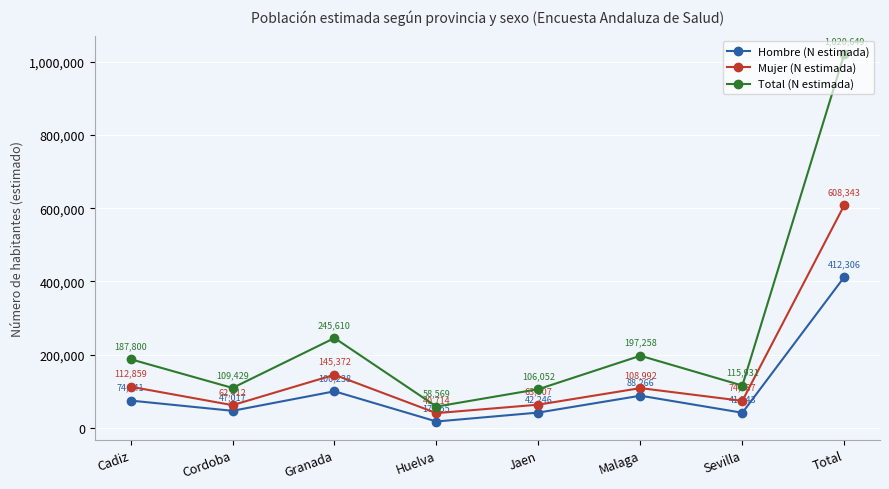

How many values in the Mujer (N estimada) series are below 108992?

4